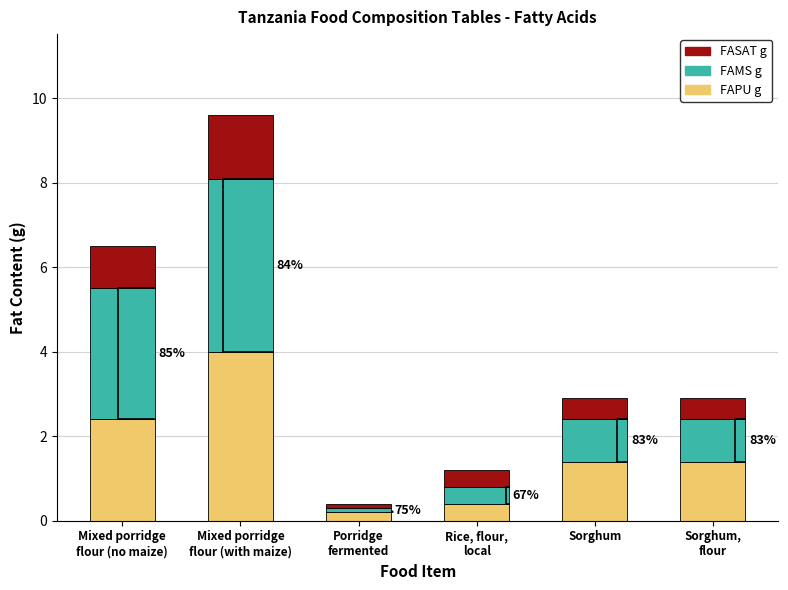

What is the difference between the maximum and minimum values in the FAPU g series?

3.8